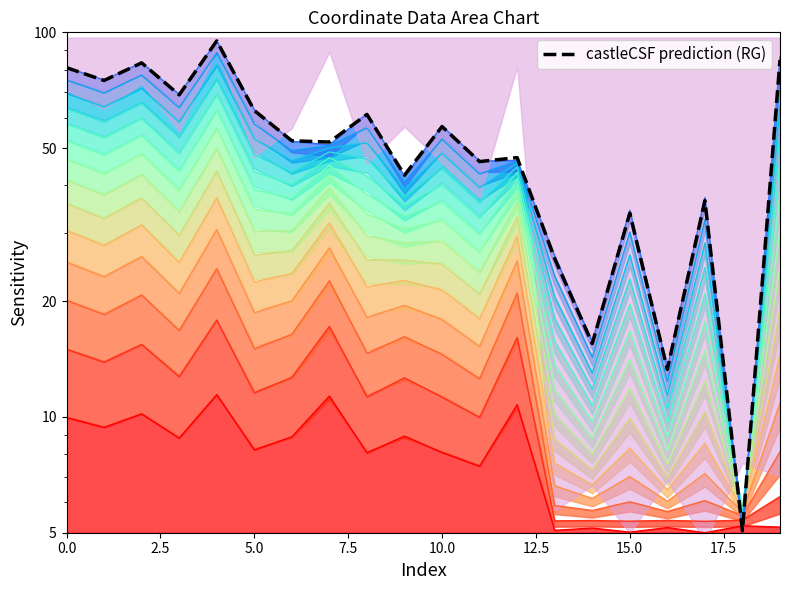

Is the value of y at 17 greater than the value of x at 5?

Yes